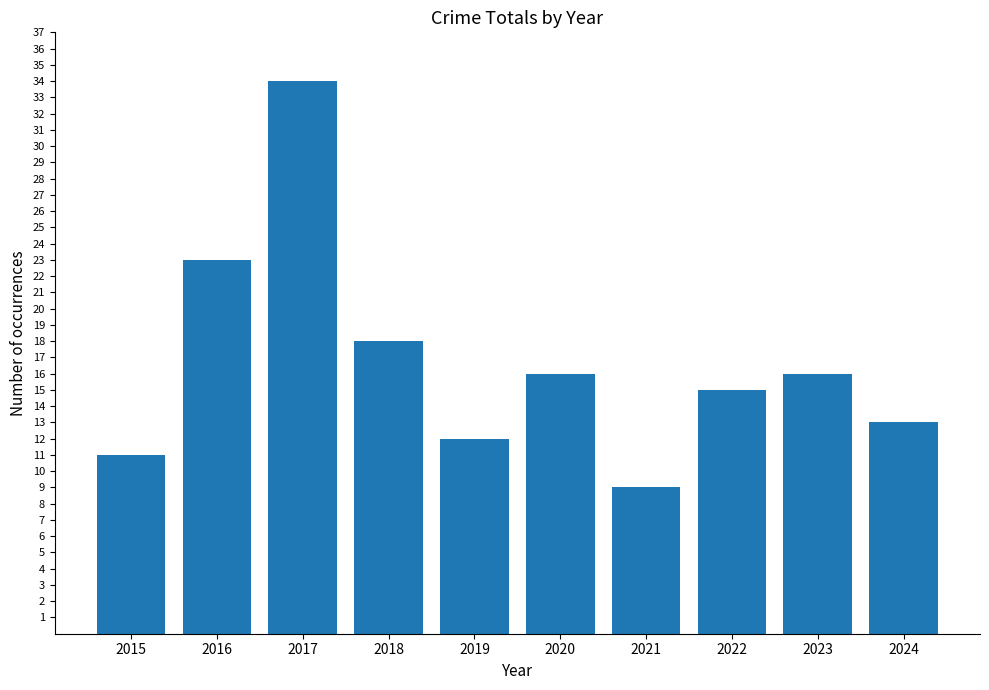

Reading left to right, what are all the values shown in this chart?

11	23	34	18	12	16	9	15	16	13